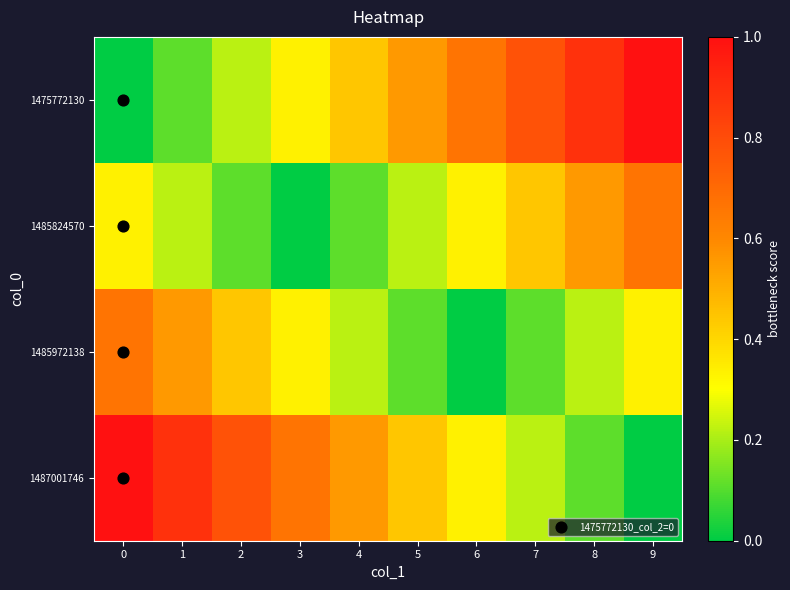

What is the difference between the highest and lowest values at 5?

0.4